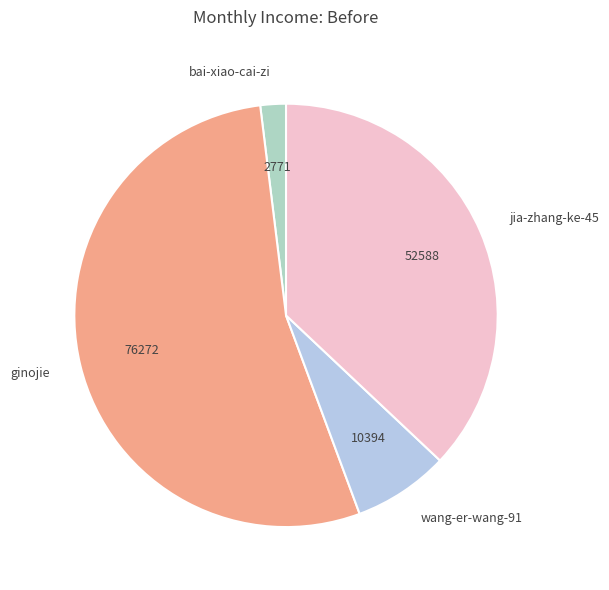

Rank the categories by value from lowest to highest.

bai-xiao-cai-zi, wang-er-wang-91, jia-zhang-ke-45, ginojie